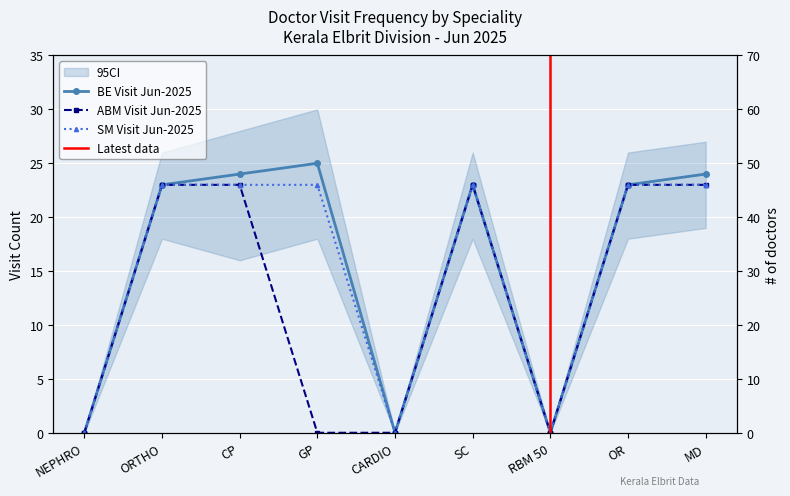

List the labels in order of SM Visit Jun-2025 value, largest first.

ORTHO, CP, GP, SC, OR, MD, NEPHRO, CARDIO, RBM 50